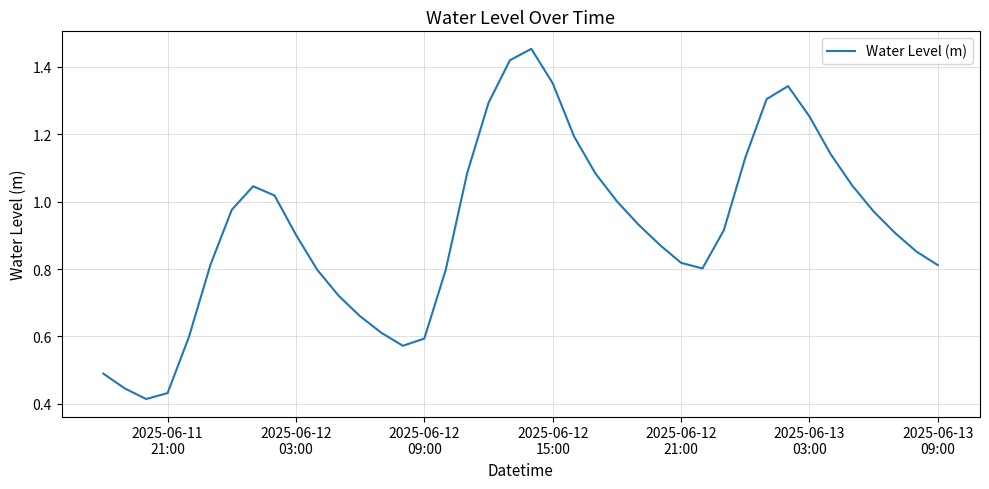

How many points are higher than both their immediate neighbors (excluding endpoints)?

3